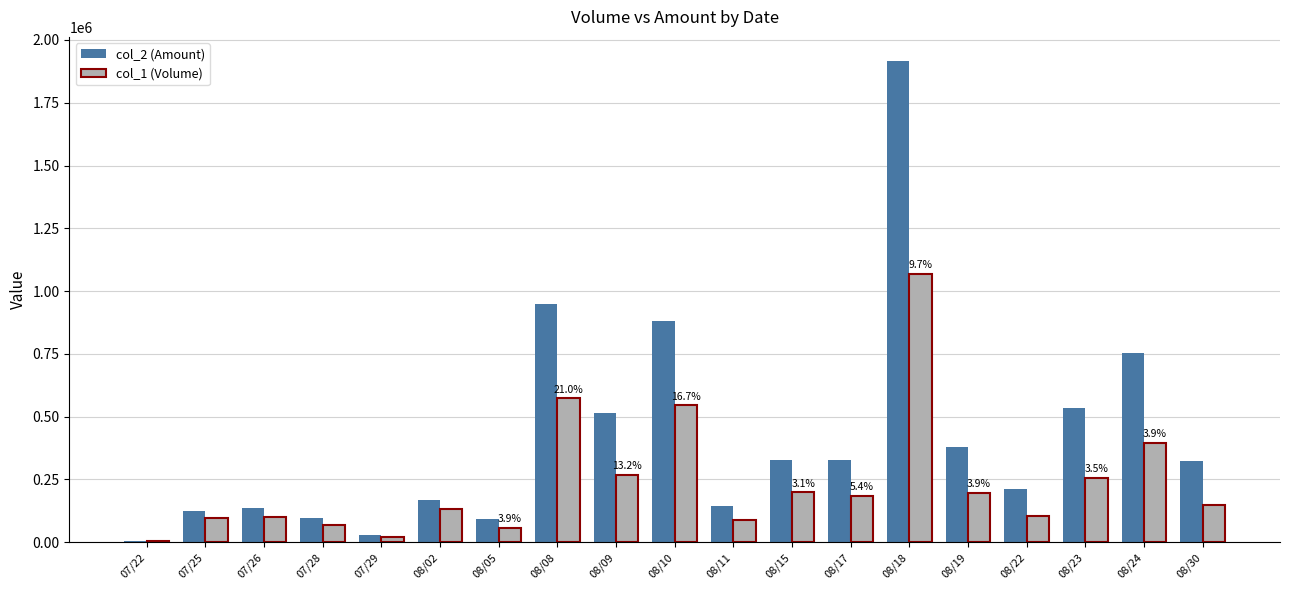

Between 08/09 and 08/18, which series saw the biggest shift?

col_2 (Amount)